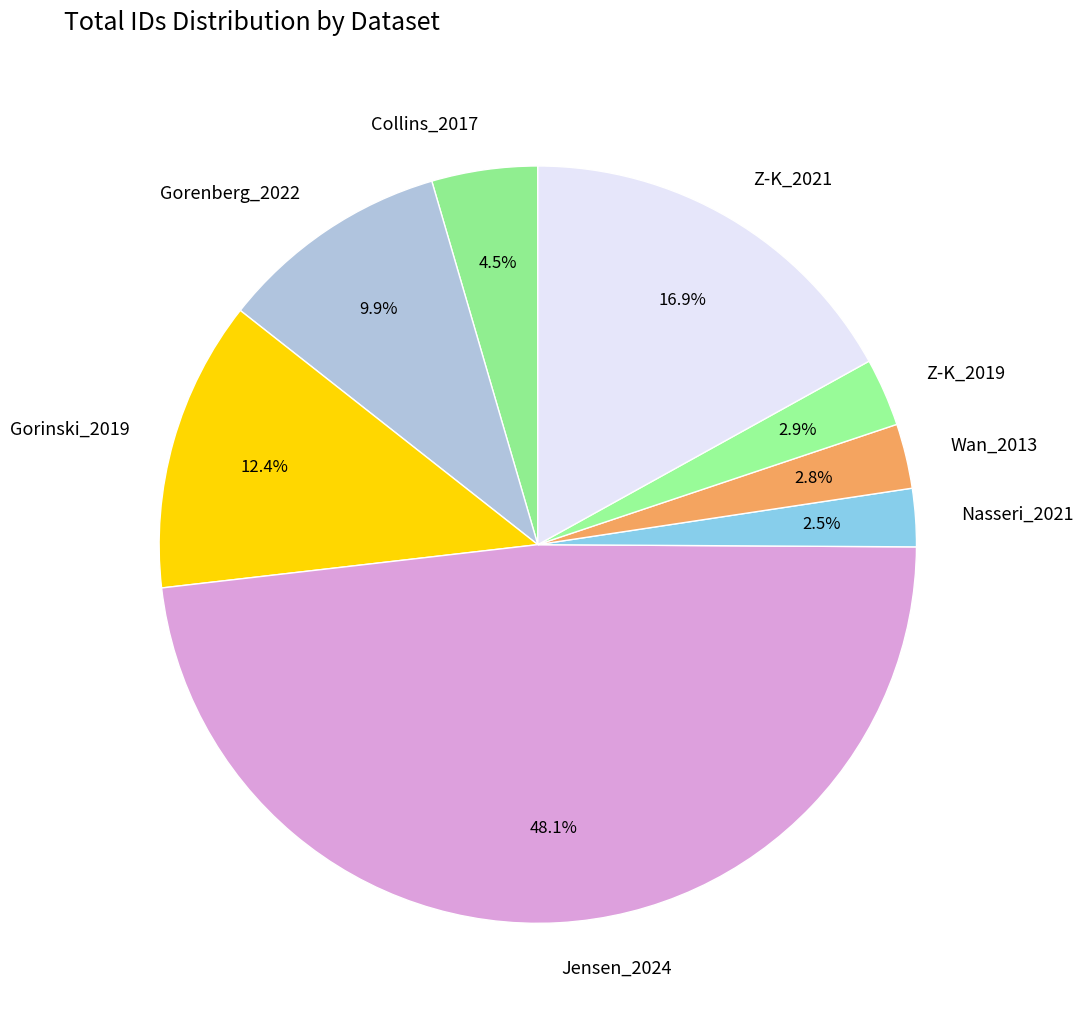

Does Collins_2017 represent more than half of the total?

No